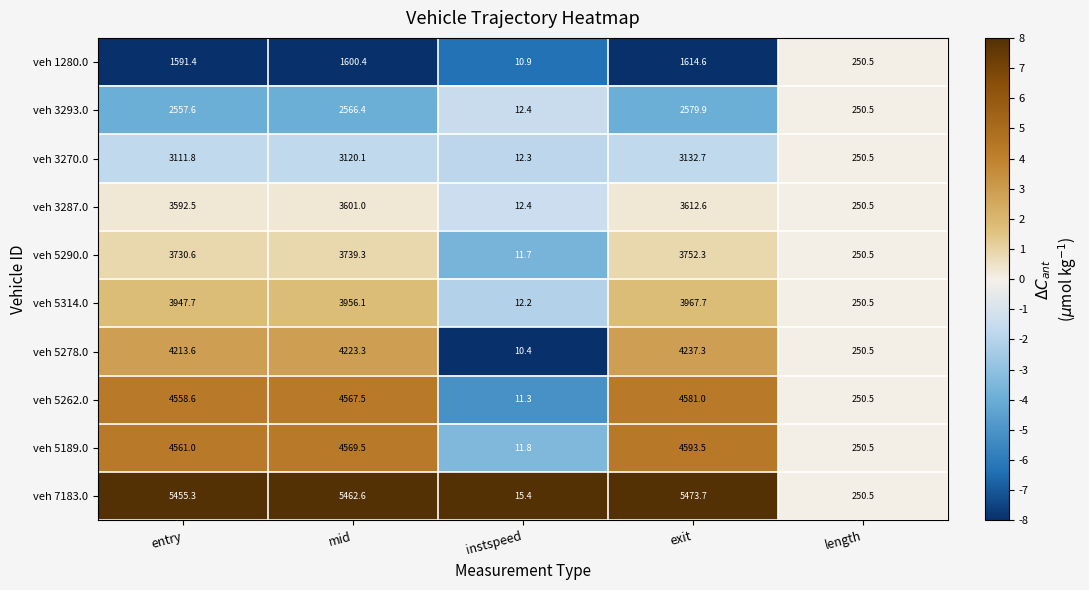

What is the spread (max minus min) of values at instspeed?

5.0